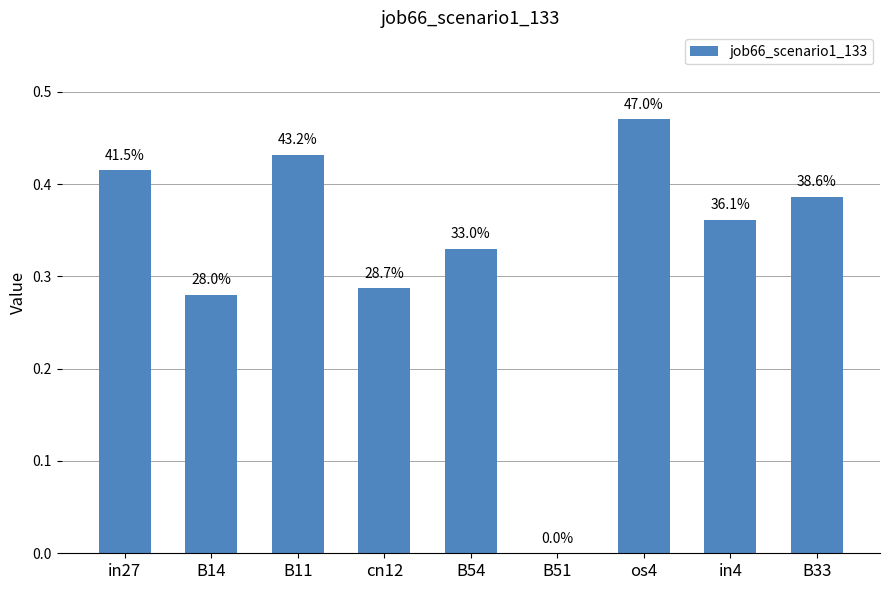

Are the bars horizontal?

No